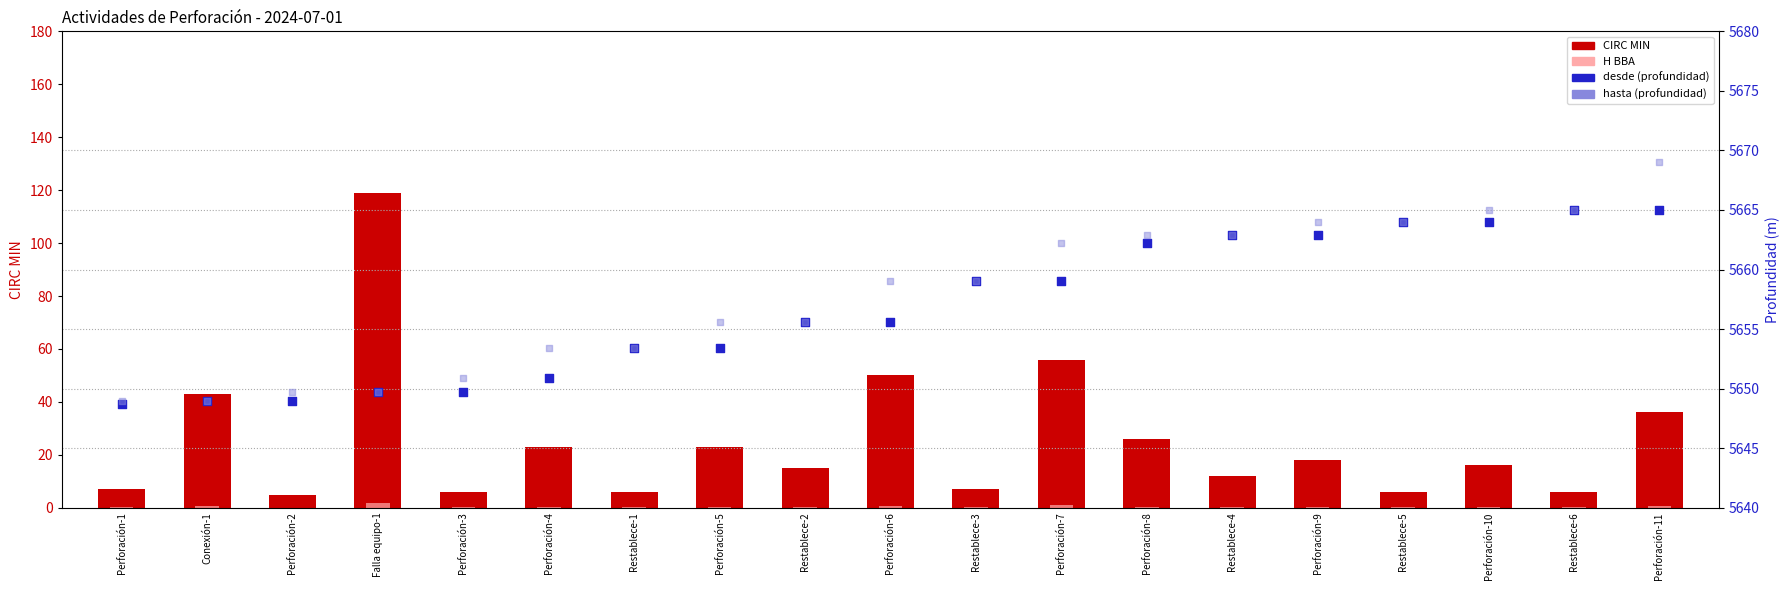

Which series has the largest total across all categories?

hasta